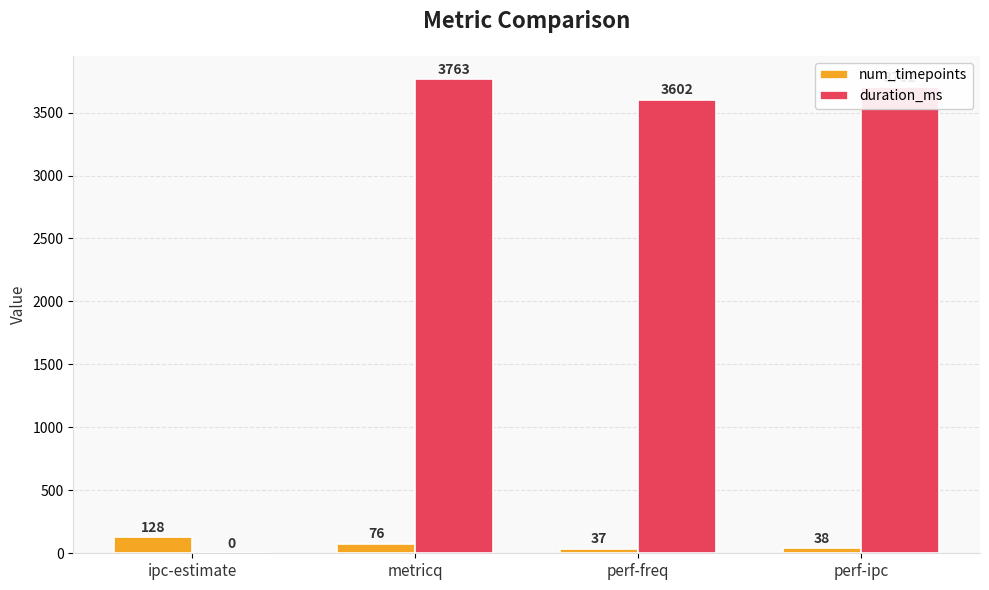

At which category is the sum across all series the highest?

metricq